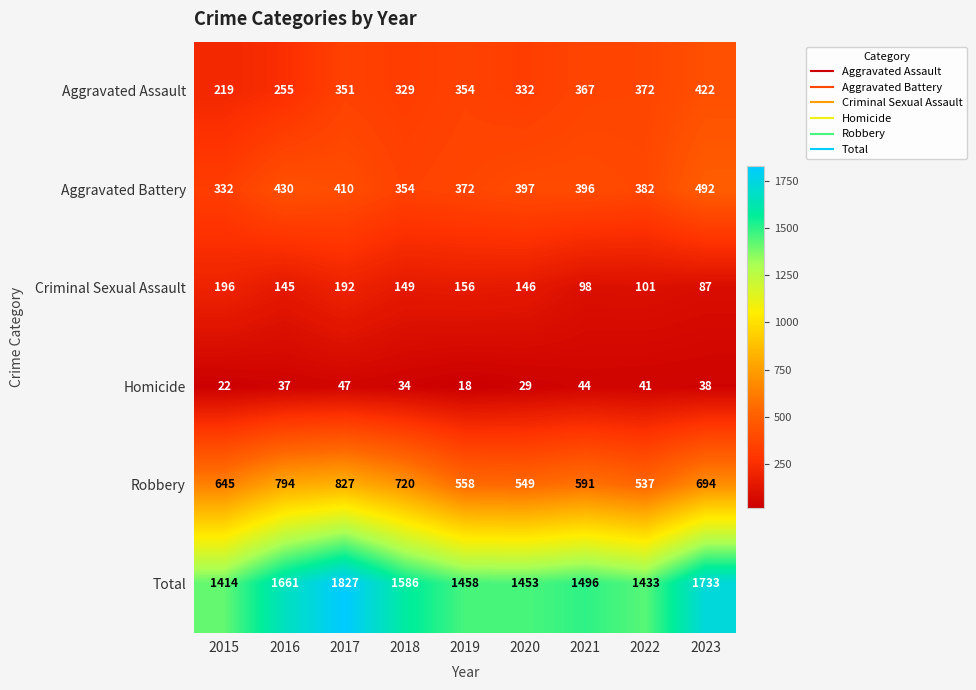

Rank the series at 2019 from lowest to highest value.

Homicide, Criminal Sexual Assault, Aggravated Assault, Aggravated Battery, Robbery, Total